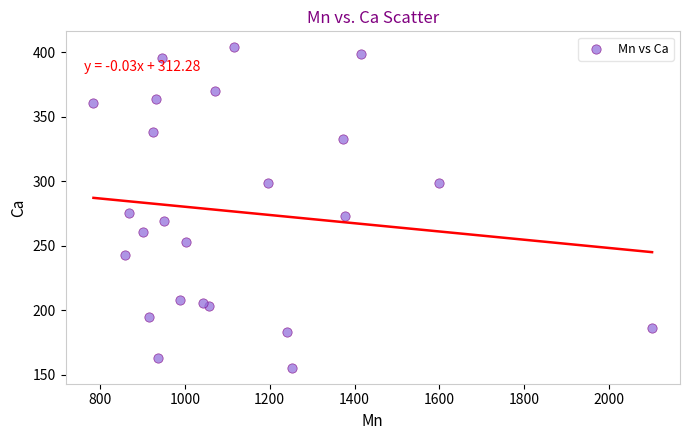

What is the range of X values (max minus min)?

1316.4